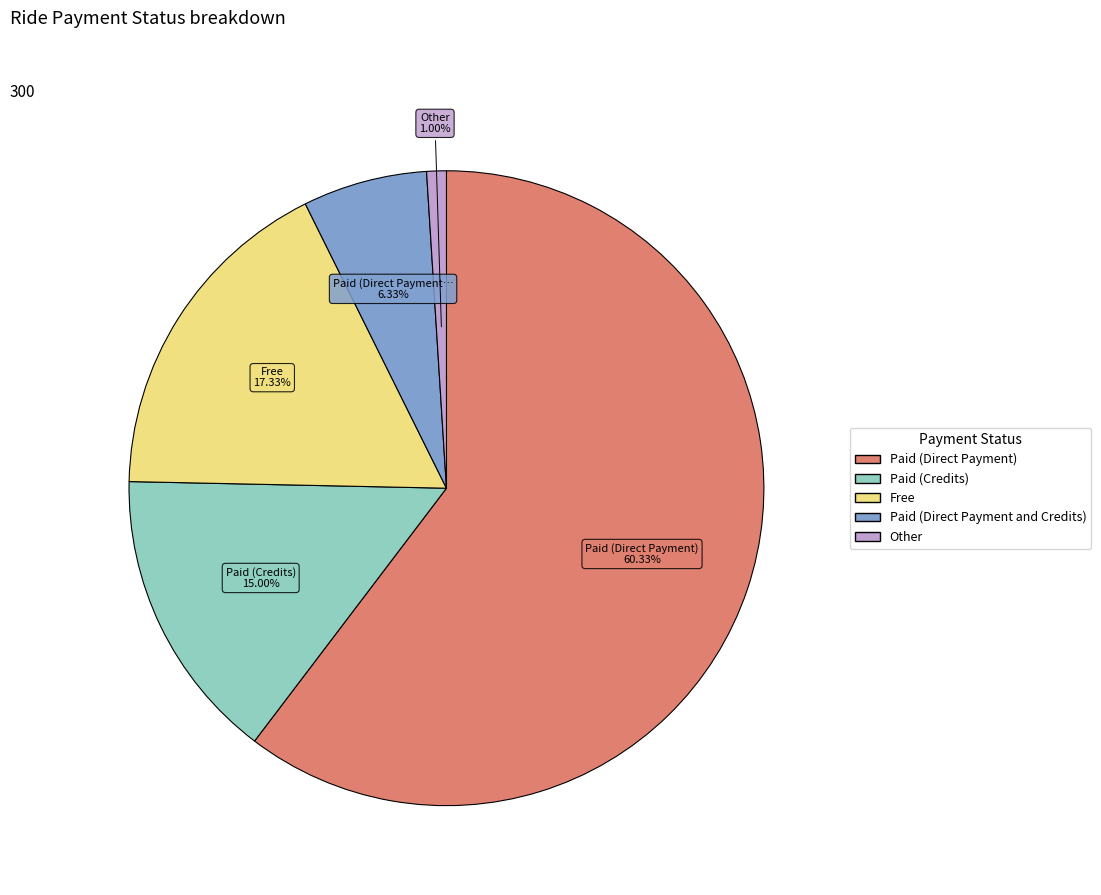

To the nearest percent, what is the difference between the Free and Paid (Credits) slice percentages?

2%